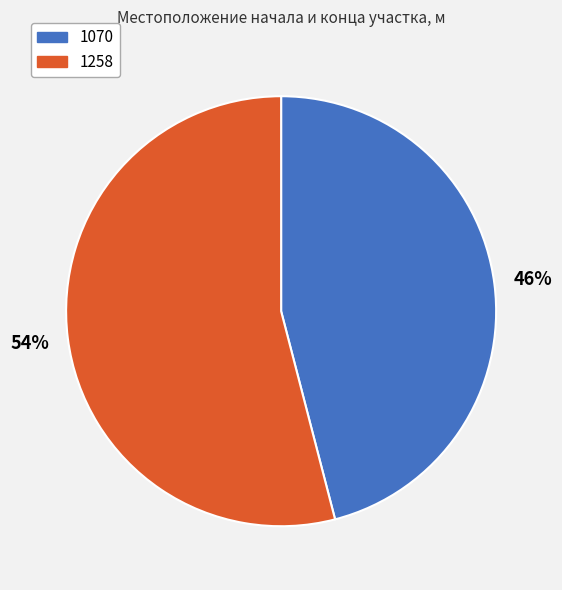

Which has a higher value, 1258 or 1070?

1258